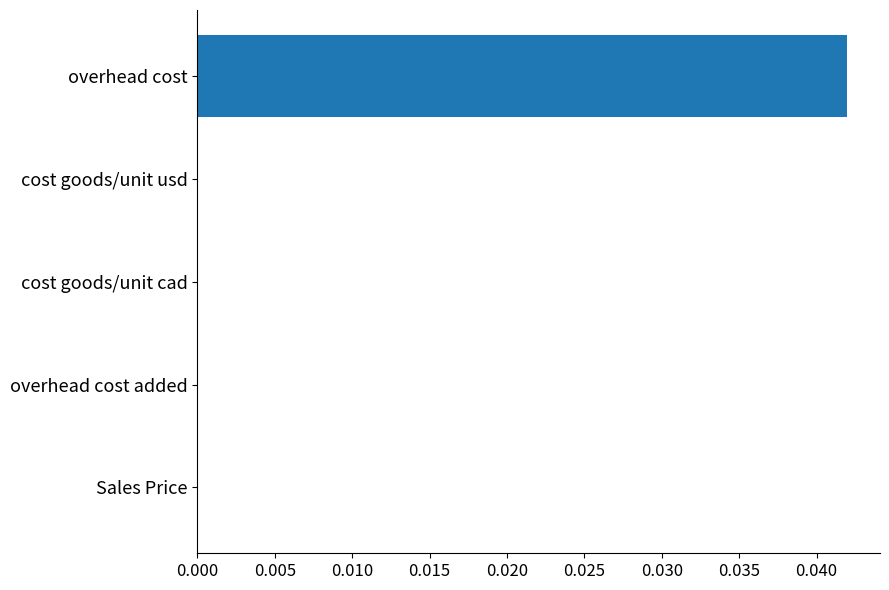

Which label corresponds to the largest value in the chart?

overhead cost